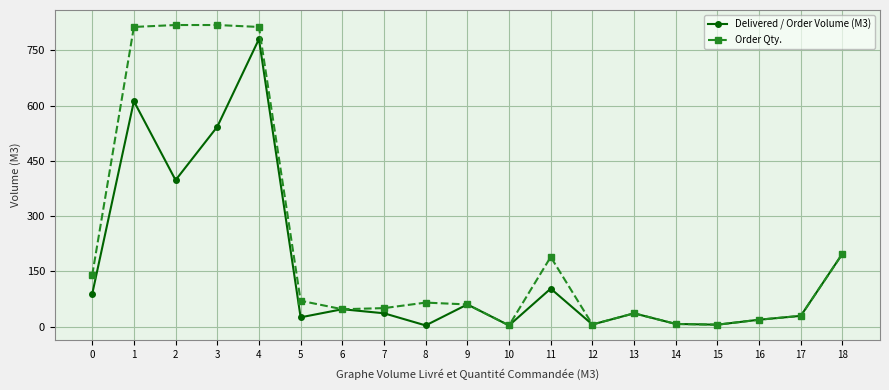

Rank the series by their maximum value, from lowest to highest.

Delivered / Order Volume (M3), Order Qty.